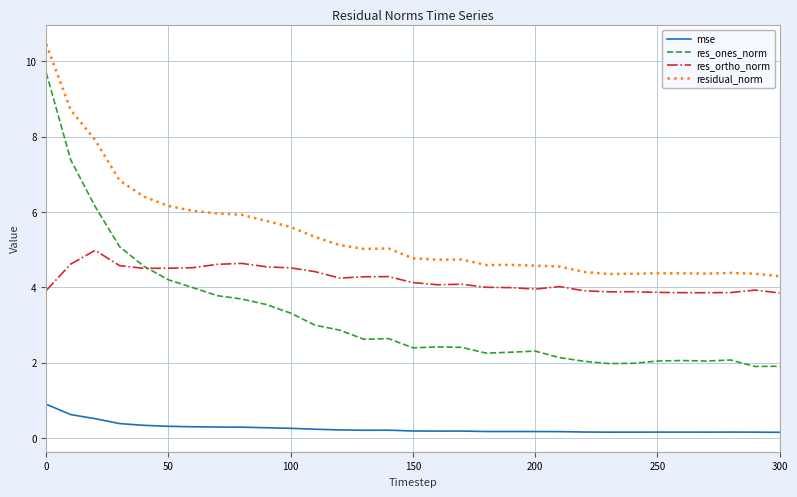

What are all the series names shown in the legend?

mse, res_ones_norm, res_ortho_norm, residual_norm